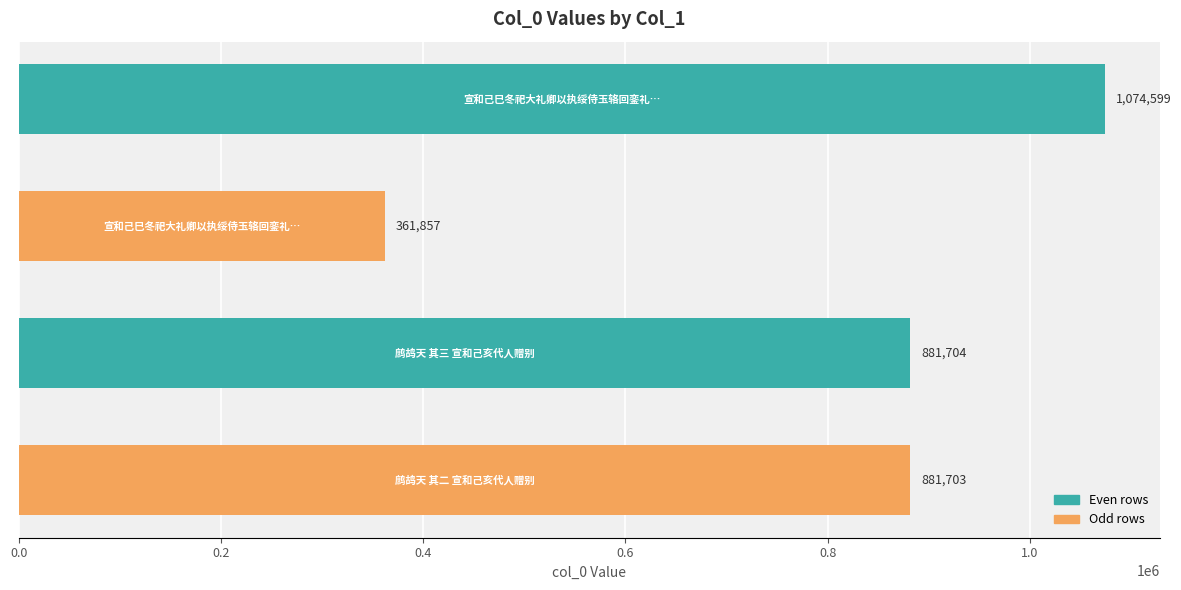

What is the value of the 1st bar from the top?

1074599